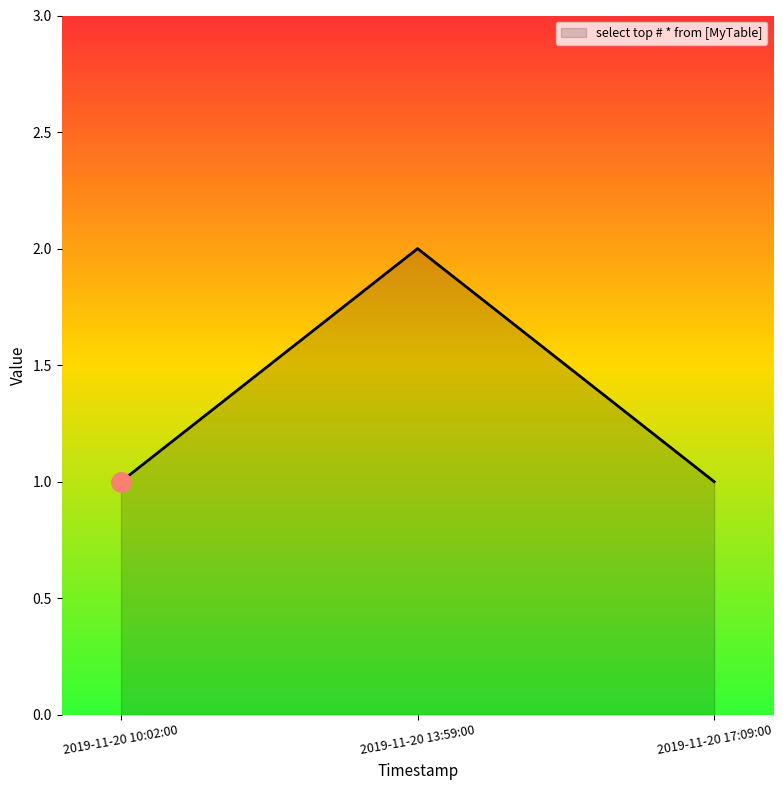

Which category has the highest value across all series?

2019-11-20 13:59:00